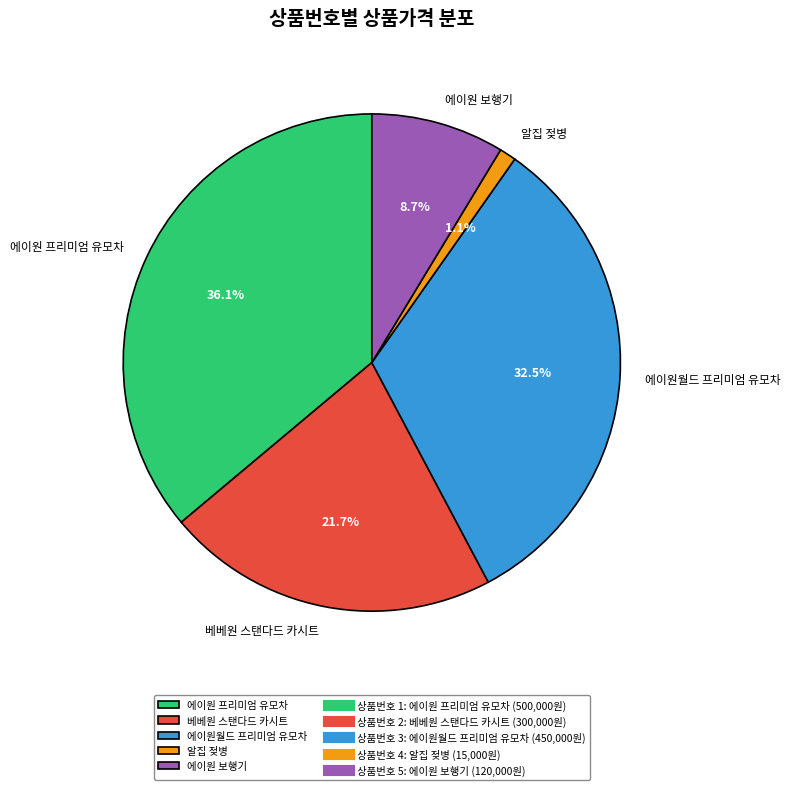

Which has a higher value, 알집 젖병 or 베베원 스탠다드 카시트?

베베원 스탠다드 카시트